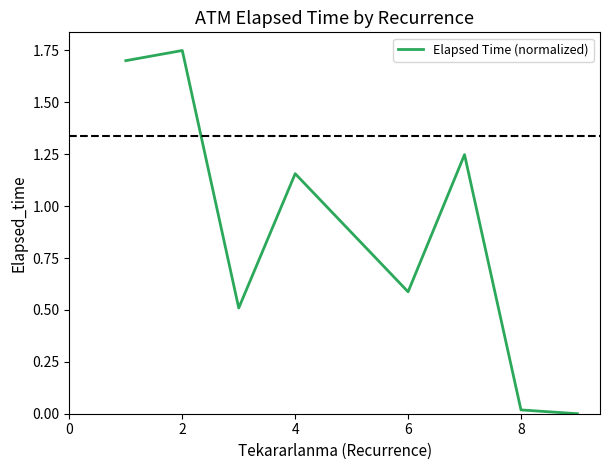

What is the average value?

0.9